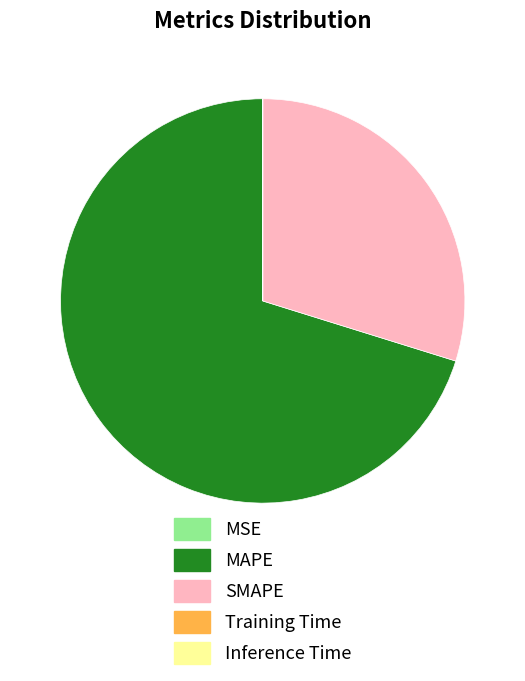

The SMAPE slice represents 30% of the pie. True or false?

True